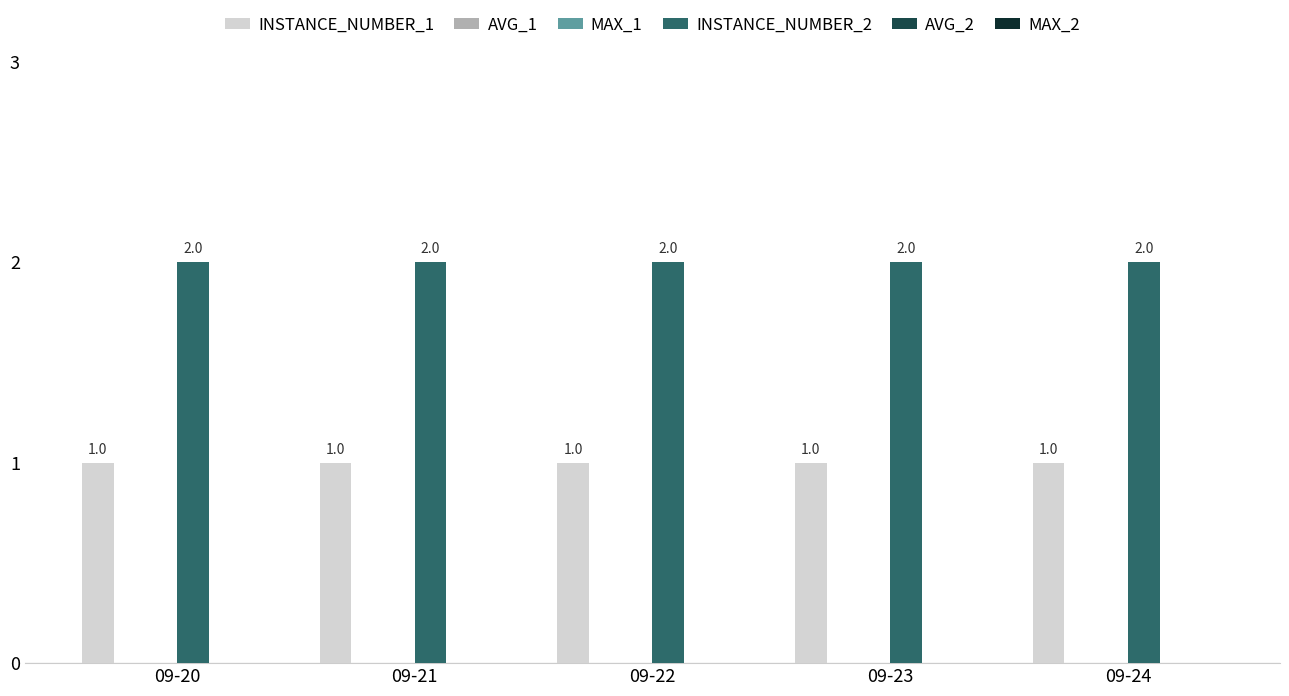

Reading left to right, transcribe all the data shown in this chart.

INSTANCE_NUMBER_1: 1	1	1	1	1
AVG_1: 0	0	0	0	0
MAX_1: 0	0	0	0	0
INSTANCE_NUMBER_2: 2	2	2	2	2
AVG_2: 0	0	0	0	0
MAX_2: 0	0	0	0	0